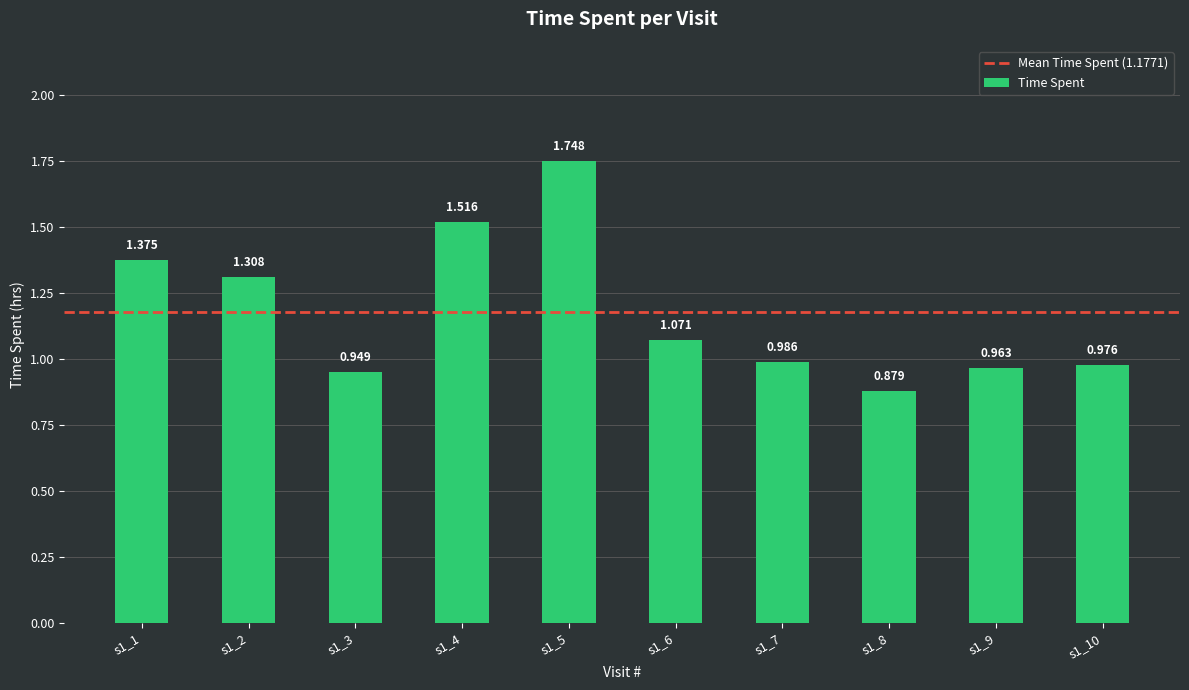

Reading left to right, transcribe all the data shown in this chart.

s1_1=1.4	s1_2=1.3	s1_3=0.9	s1_4=1.5	s1_5=1.7	s1_6=1.1	s1_7=1.0	s1_8=0.9	s1_9=1.0	s1_10=1.0